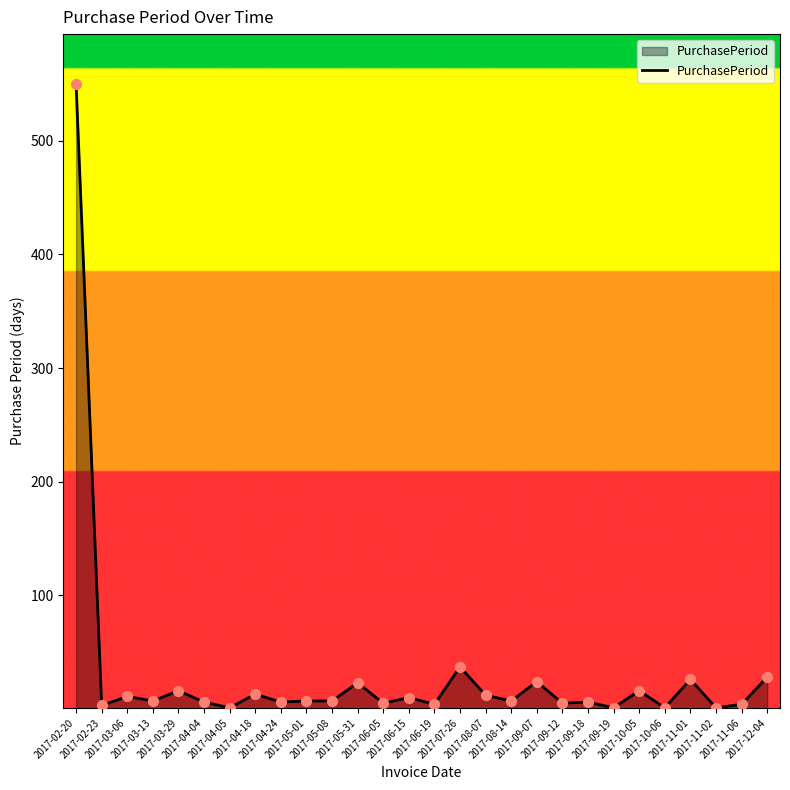

Between 2017-11-01 and 2017-04-24, which is larger?

2017-11-01